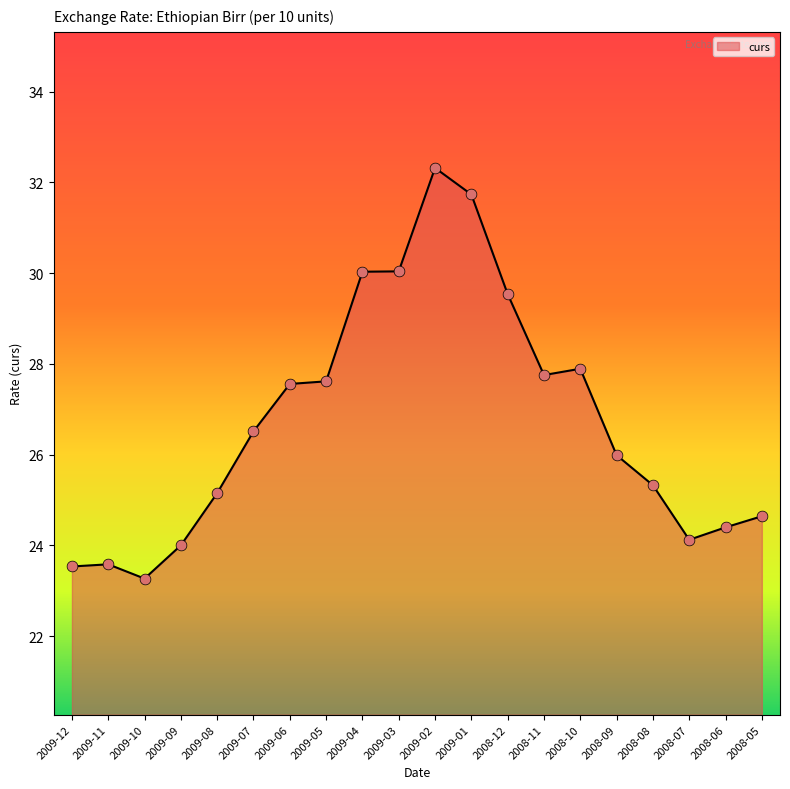

What is the change in value from 2009-09 to 2008-06?

+0.4